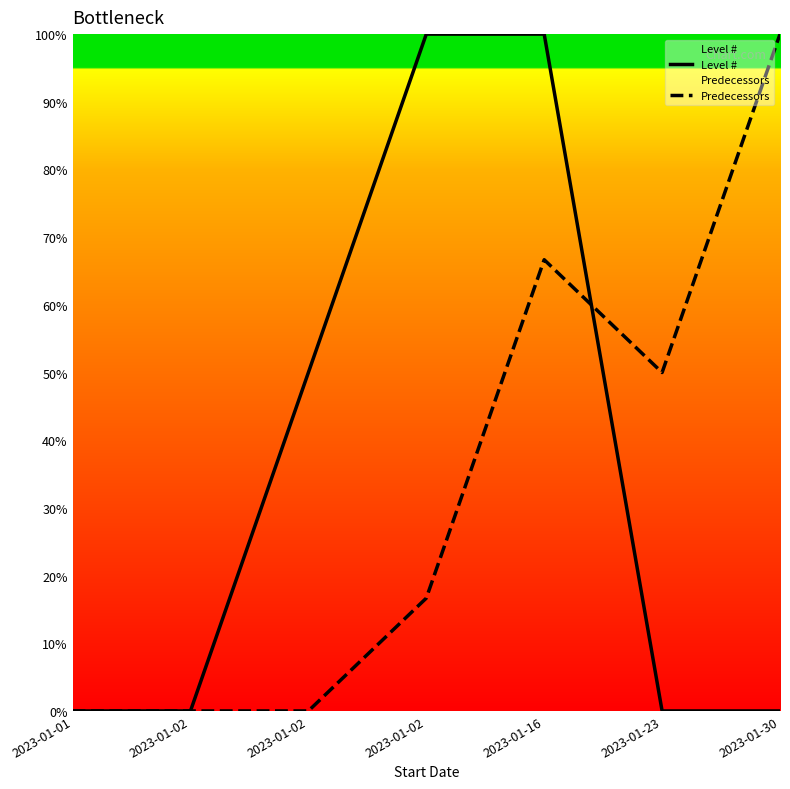

What are all the series names shown in the legend?

Level #, Predecessors